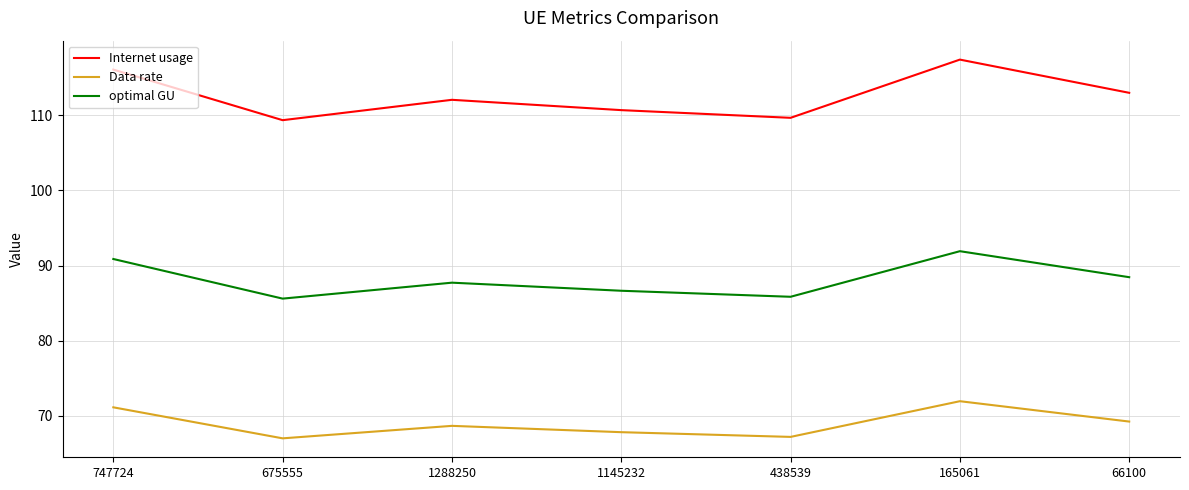

True or false: Internet usage and optimal GU intersect in this chart.

False